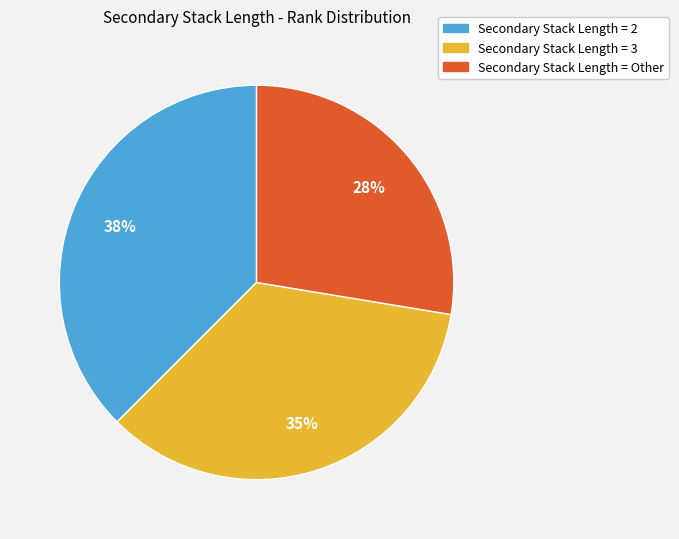

Is there a majority slice in this chart?

No